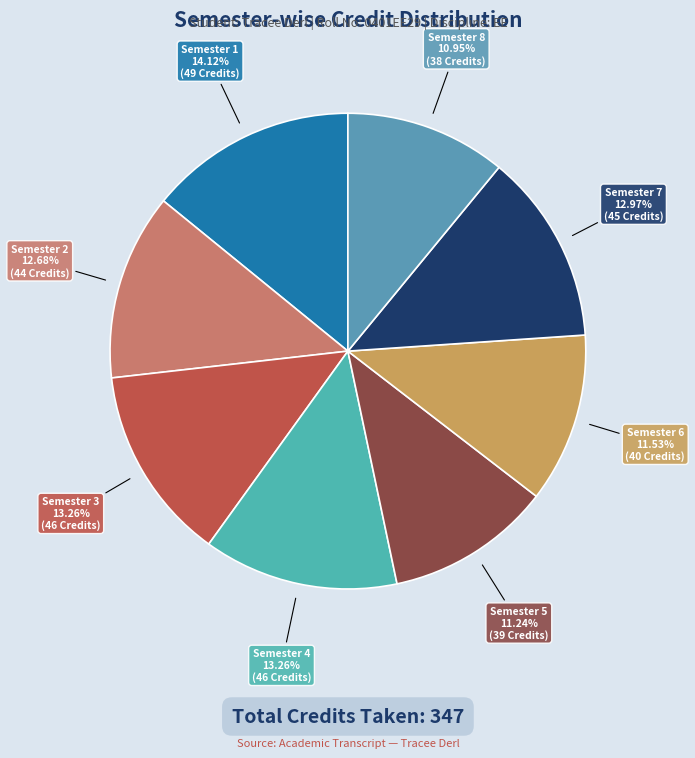

What is the largest slice in the pie chart?

Semester 1